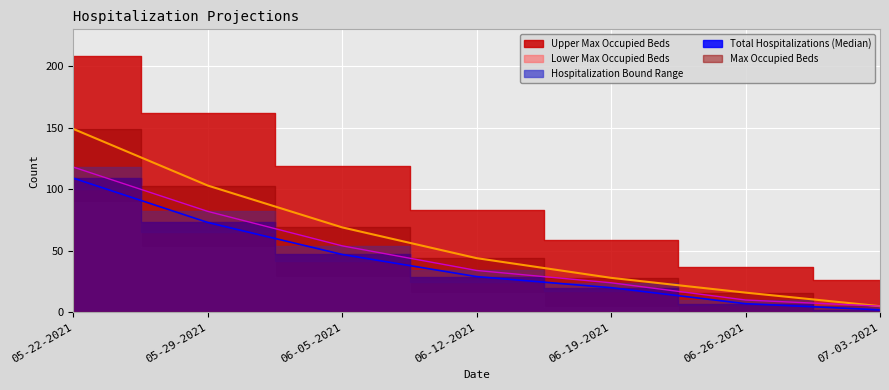

Reading left to right, extract all data points from this chart.

Total Hospitalizations (Median): 05-22-2021=109	05-29-2021=73	06-05-2021=47	06-12-2021=29	06-19-2021=20	06-26-2021=7	07-03-2021=2
Upper Hospitalization Bound: 05-22-2021=118	05-29-2021=82	06-05-2021=54	06-12-2021=34	06-19-2021=24	06-26-2021=10	07-03-2021=5
Lower Hospitalization Bound: 05-22-2021=149	05-29-2021=103	06-05-2021=69	06-12-2021=44	06-19-2021=28	06-26-2021=16	07-03-2021=5